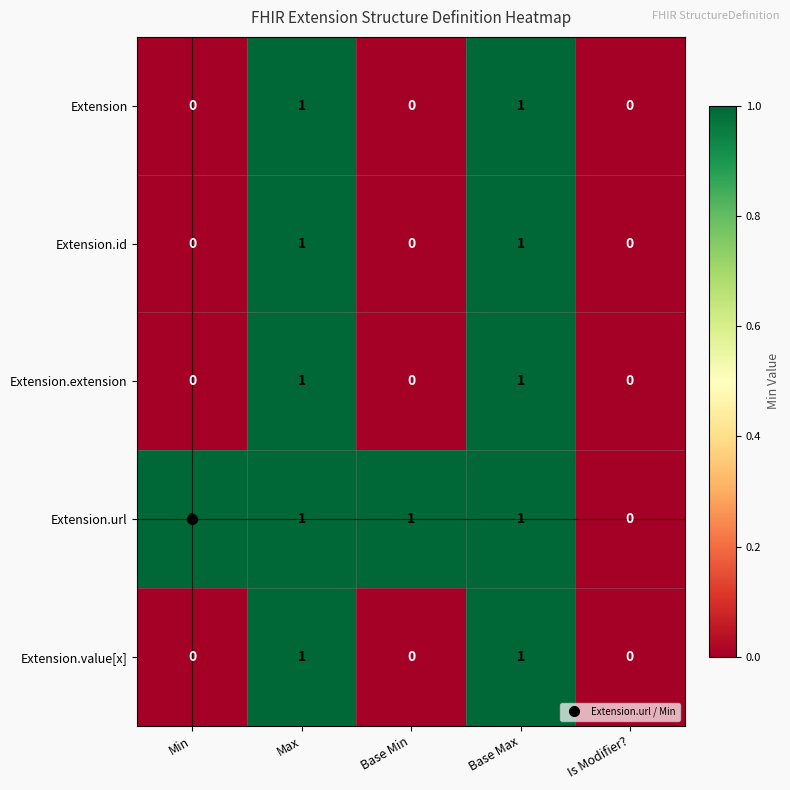

How many categories are shown in the chart?

5